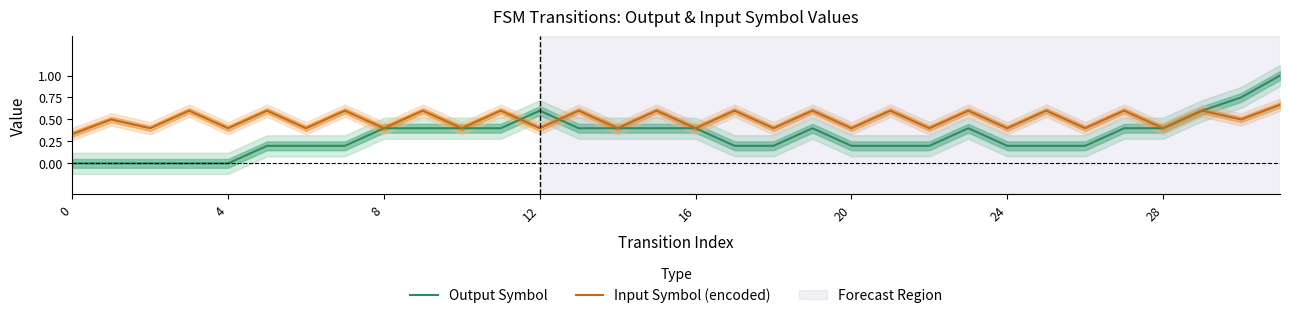

The Output Symbol series shows 0.4 at 23. True or false?

True